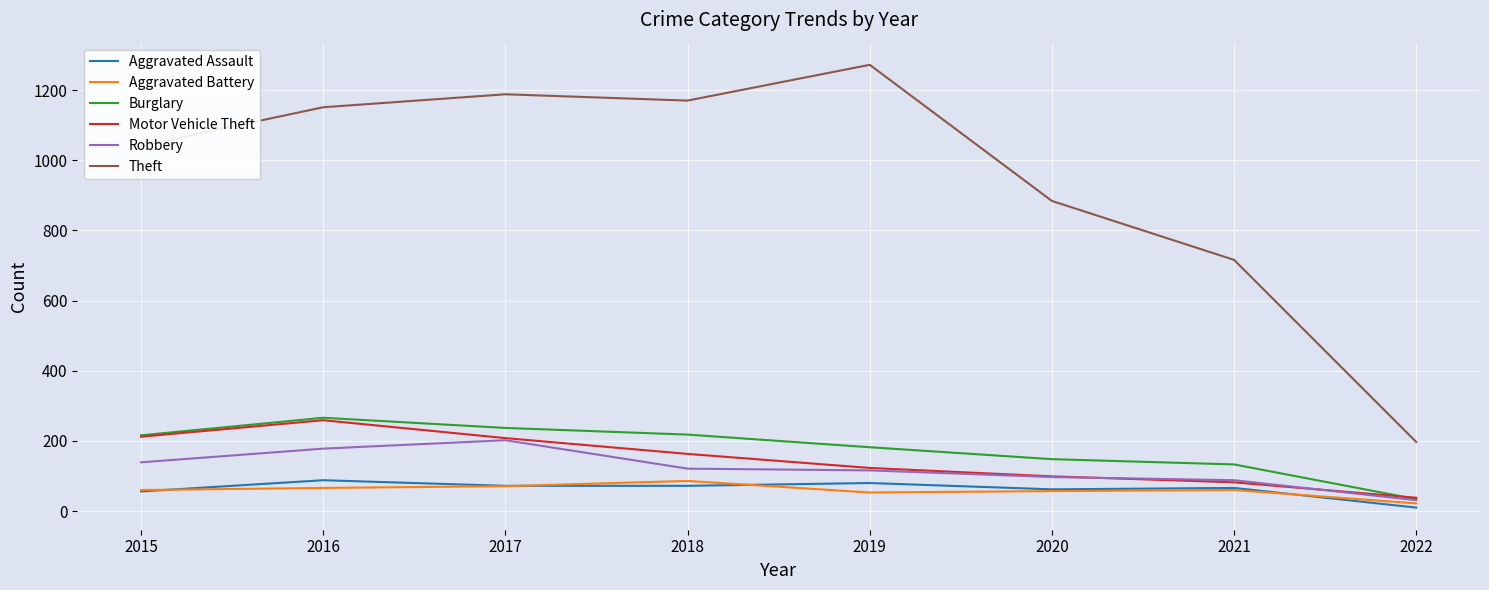

The value of Burglary at 2015 is 216. True or false?

True